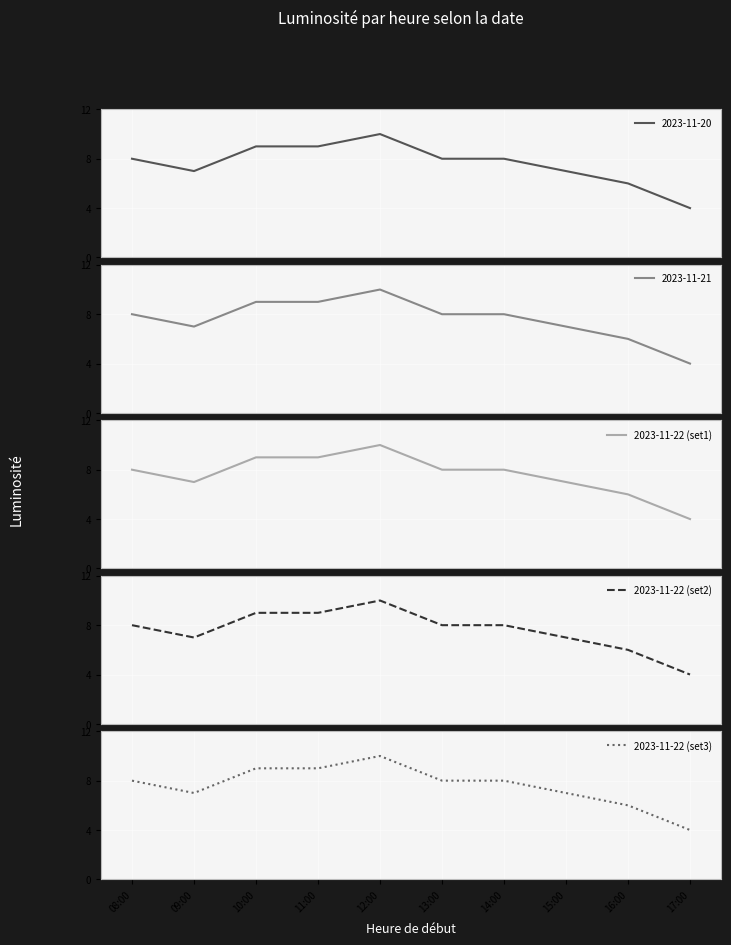

What is the average value of the 2023-11-22 (set1) series?

8